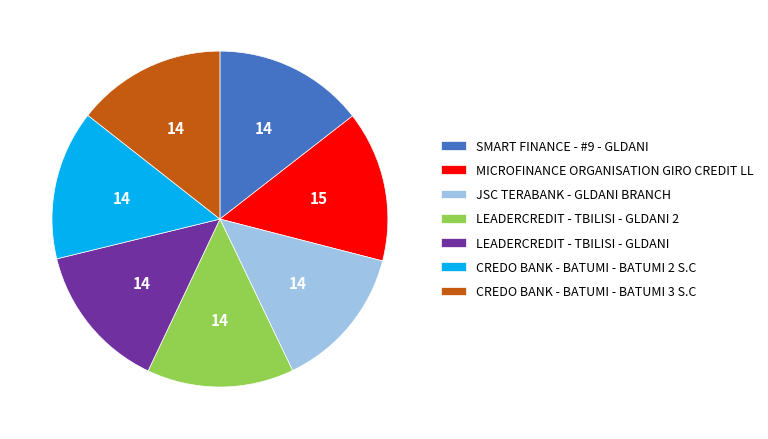

Does SMART FINANCE - #9 - GLDANI account for over 50% of the chart?

No